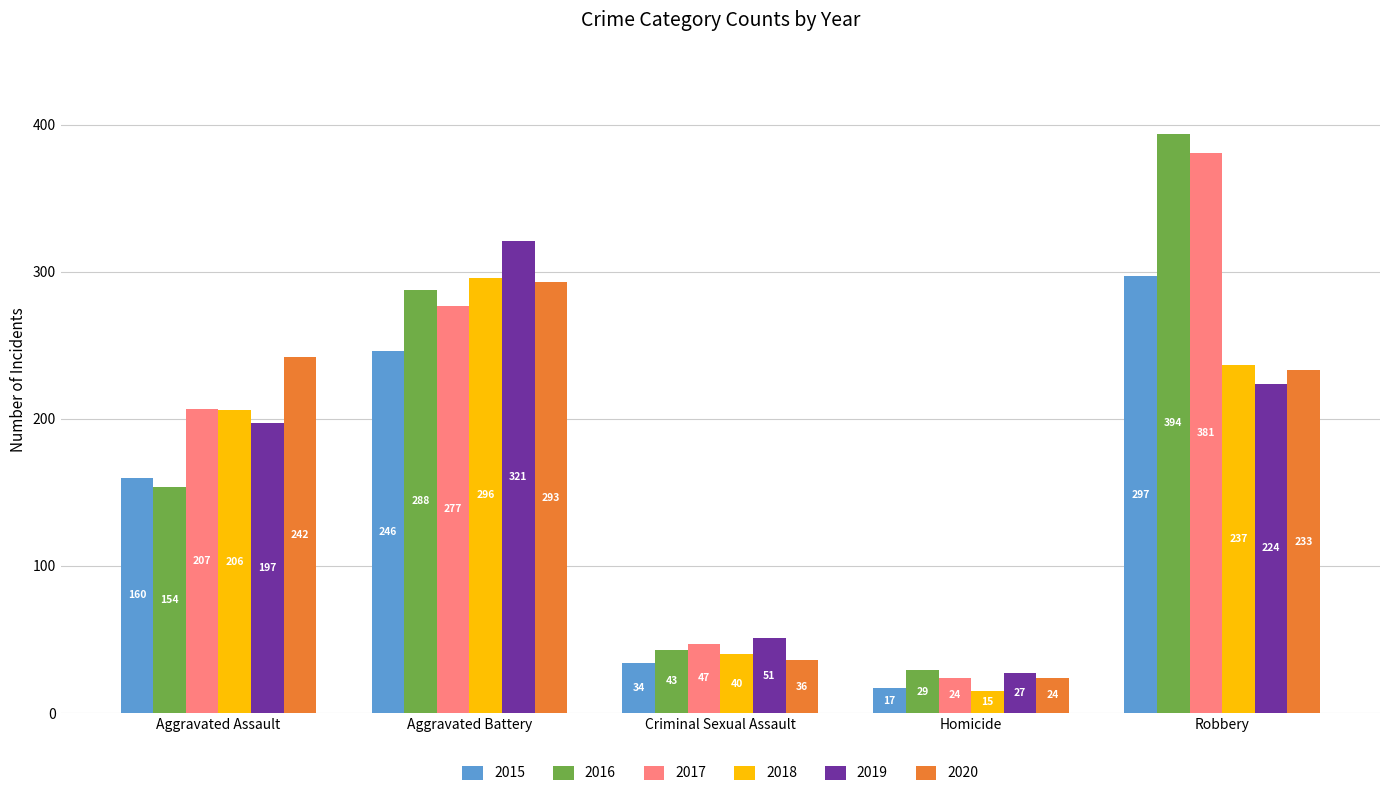

What is the label of the 1st bar from the left?

Aggravated Assault